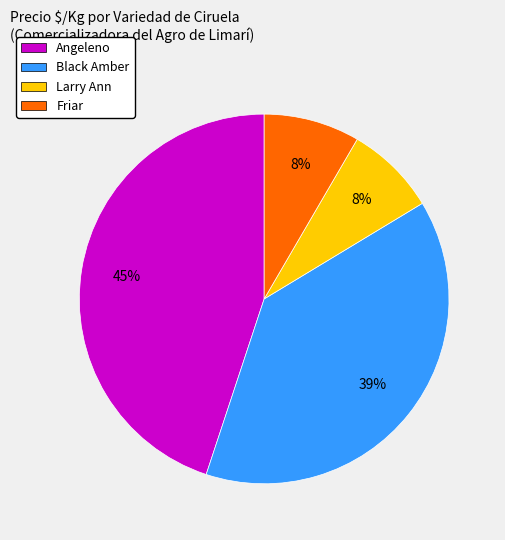

Combined, do Angeleno and Larry Ann account for over 50%?

Yes